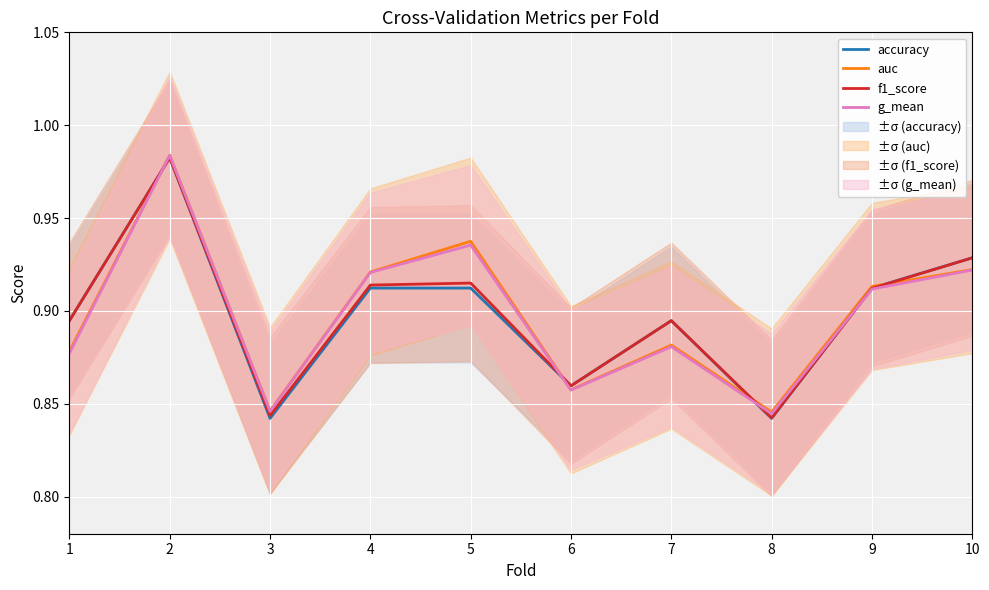

At which label does accuracy reach its peak?

2